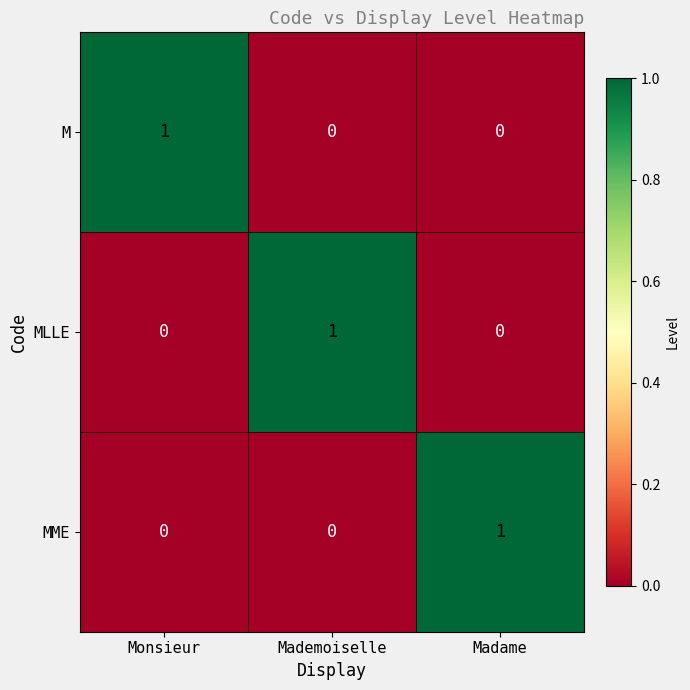

At which label does MLLE reach its peak?

Mademoiselle